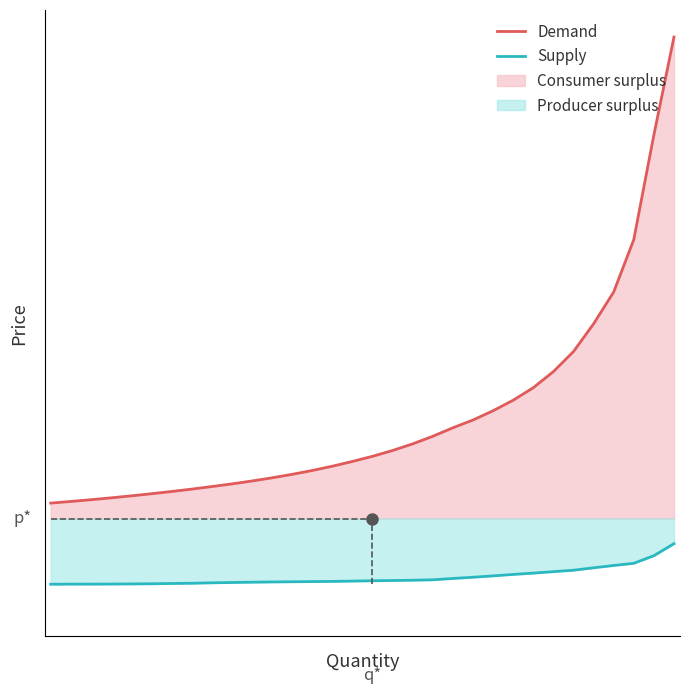

What is the average value of the Supply series?

50.6